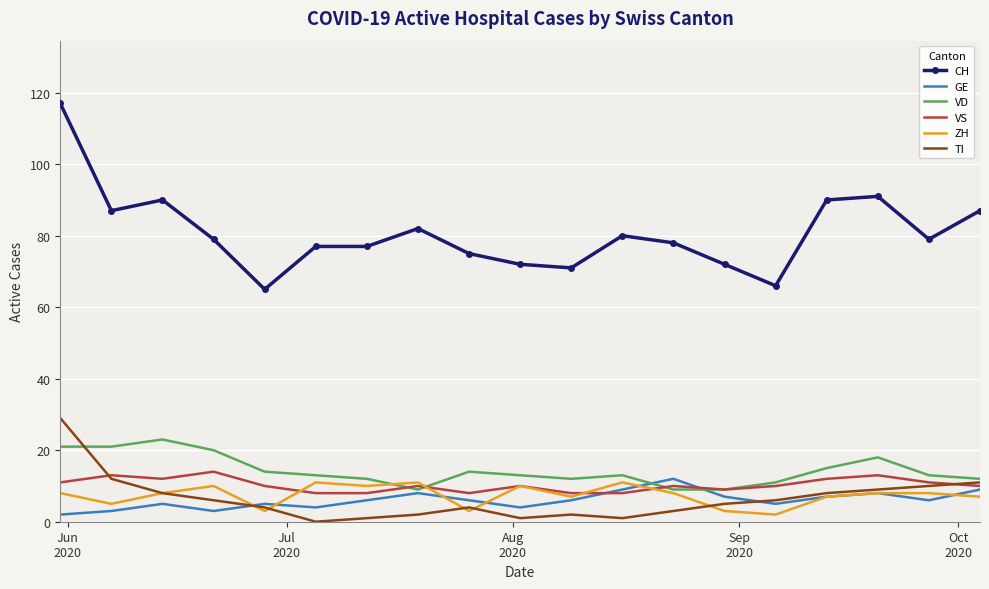

Which series has the largest total across all categories?

CH